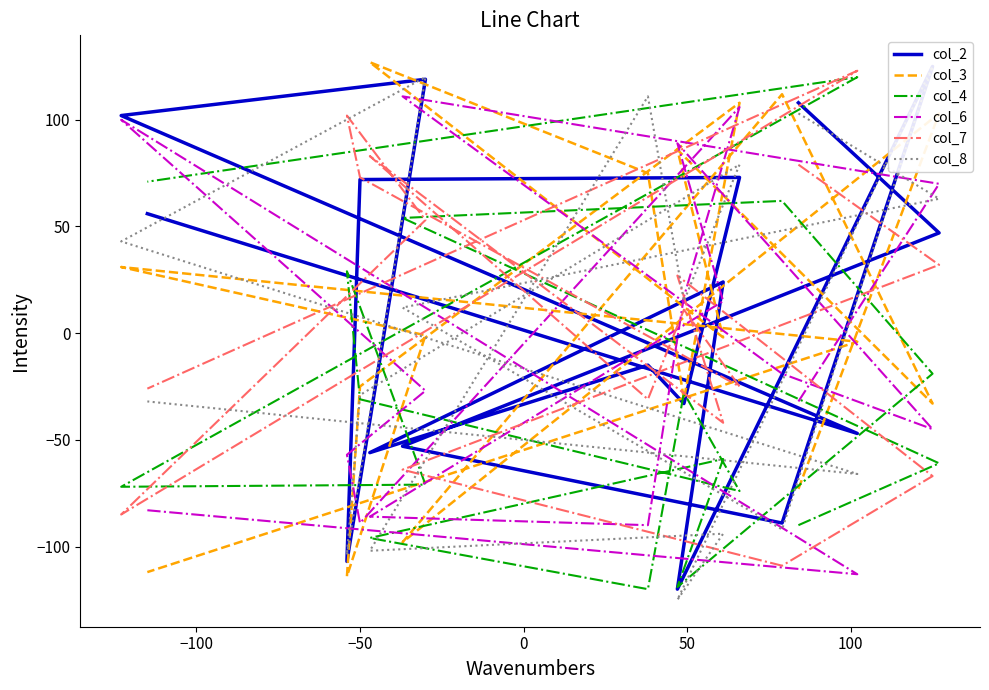

Where is the first local minimum for col_6?

50